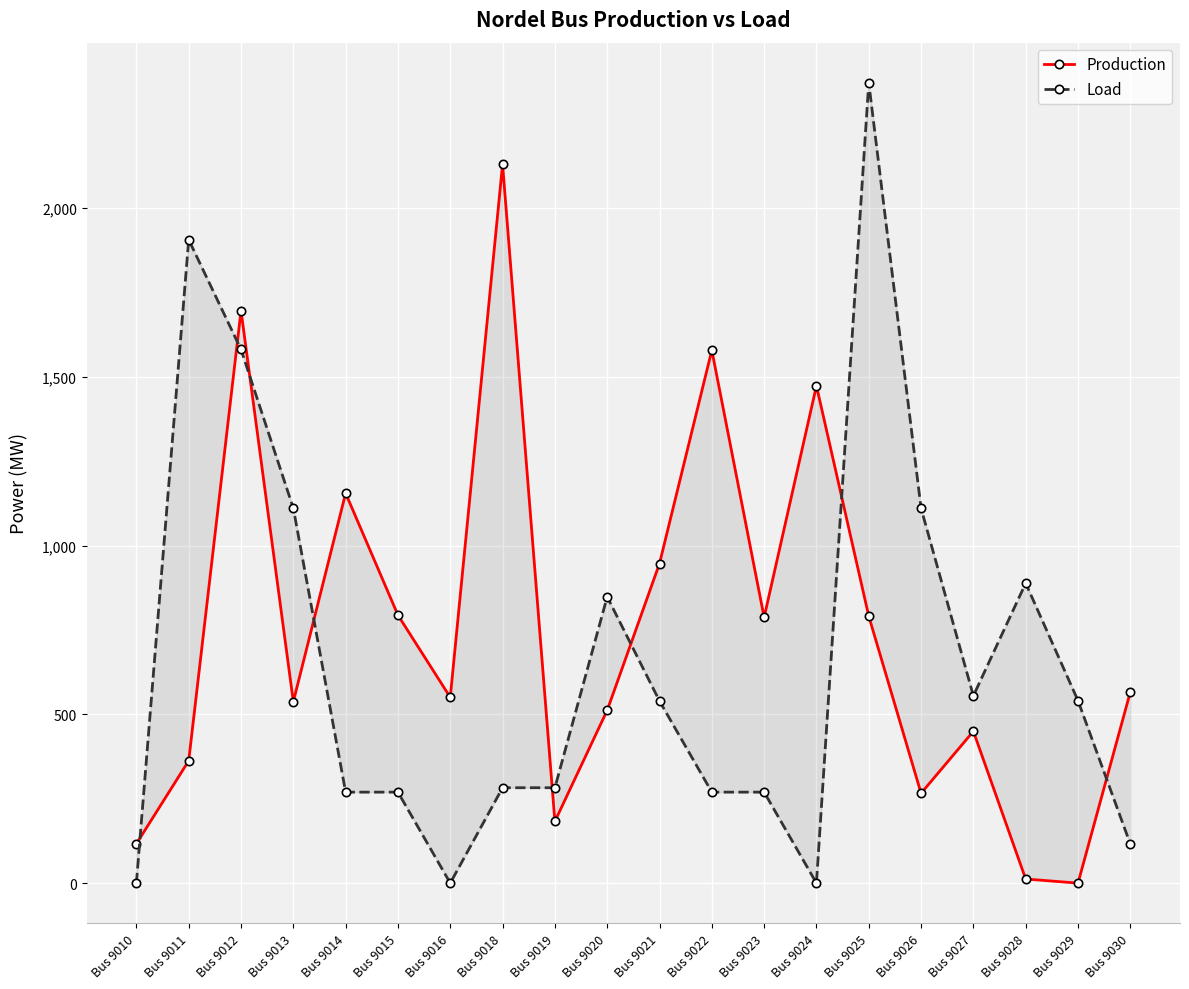

List the labels in order of Production value, smallest first.

Bus 9029, Bus 9028, Bus 9010, Bus 9019, Bus 9026, Bus 9011, Bus 9027, Bus 9020, Bus 9013, Bus 9016, Bus 9030, Bus 9023, Bus 9025, Bus 9015, Bus 9021, Bus 9014, Bus 9024, Bus 9022, Bus 9012, Bus 9018